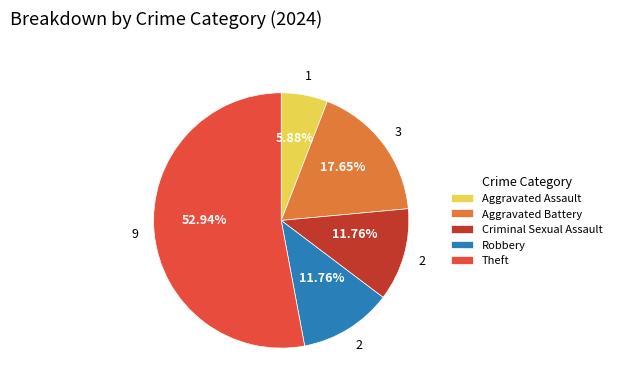

Is the sum of Criminal Sexual Assault and Aggravated Battery greater than half?

No